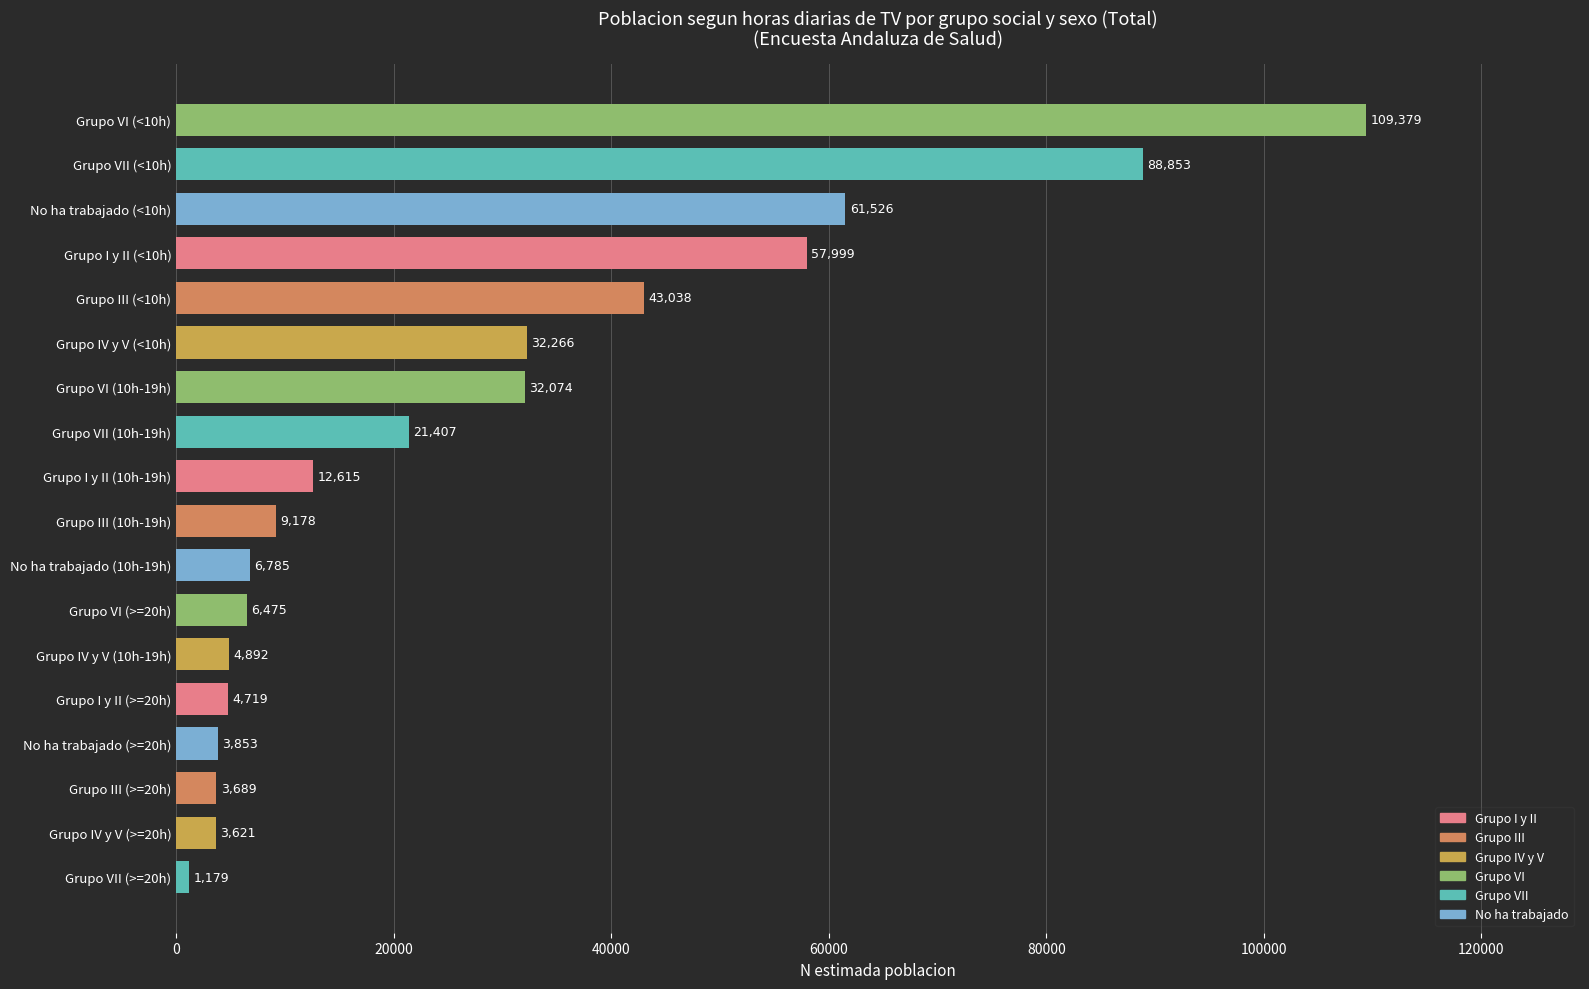

Which has a higher value, Grupo I y II (>=20h) or Grupo VII (>=20h)?

Grupo I y II (>=20h)